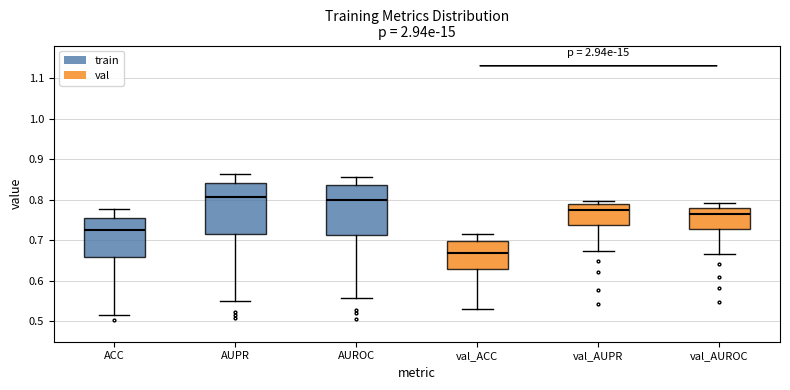

Where is the upper edge of the box for val_ACC on the y-axis? The values are not printed on the chart, so give them approximately, as read against the axis.

0.70